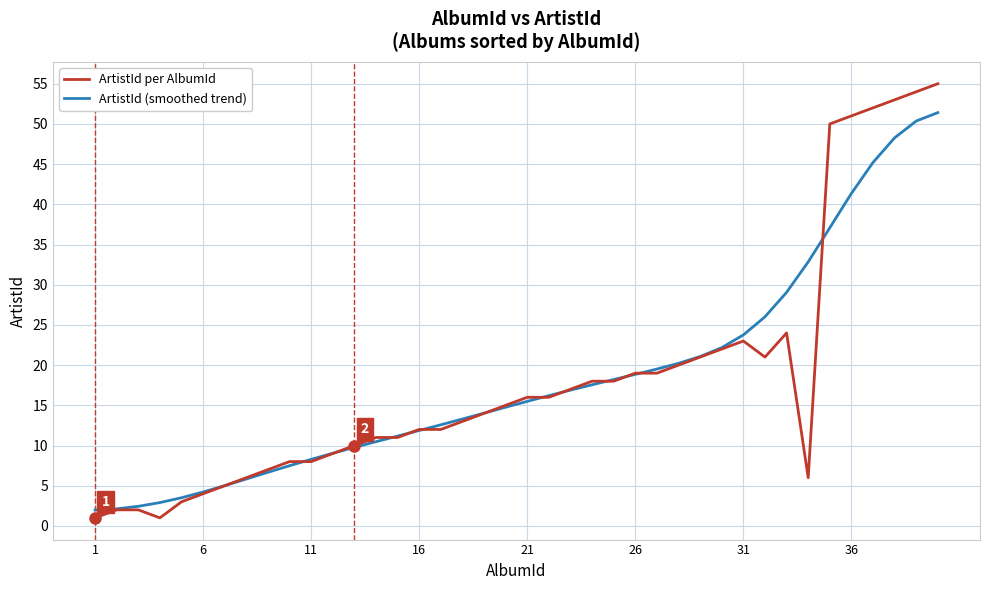

What is the maximum value shown in the chart?

55.0